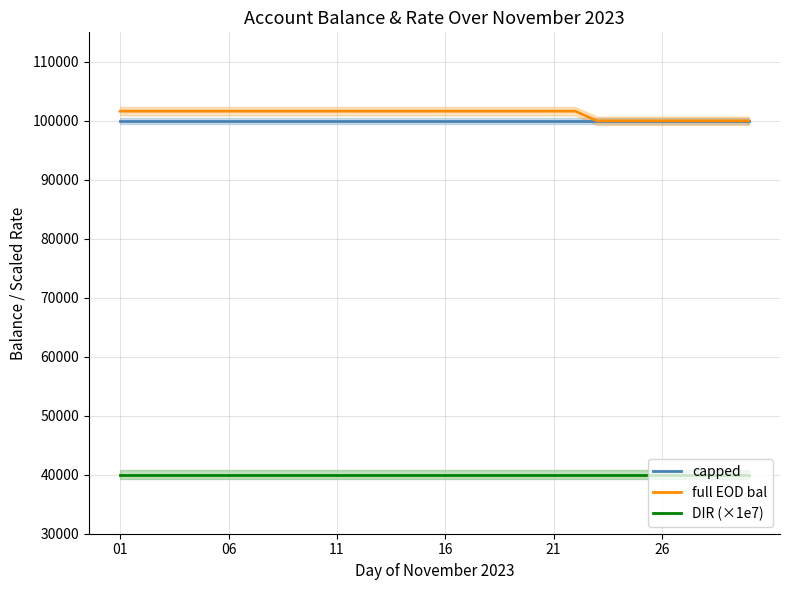

True or false: DIR (×1e7) and full EOD bal intersect in this chart.

False